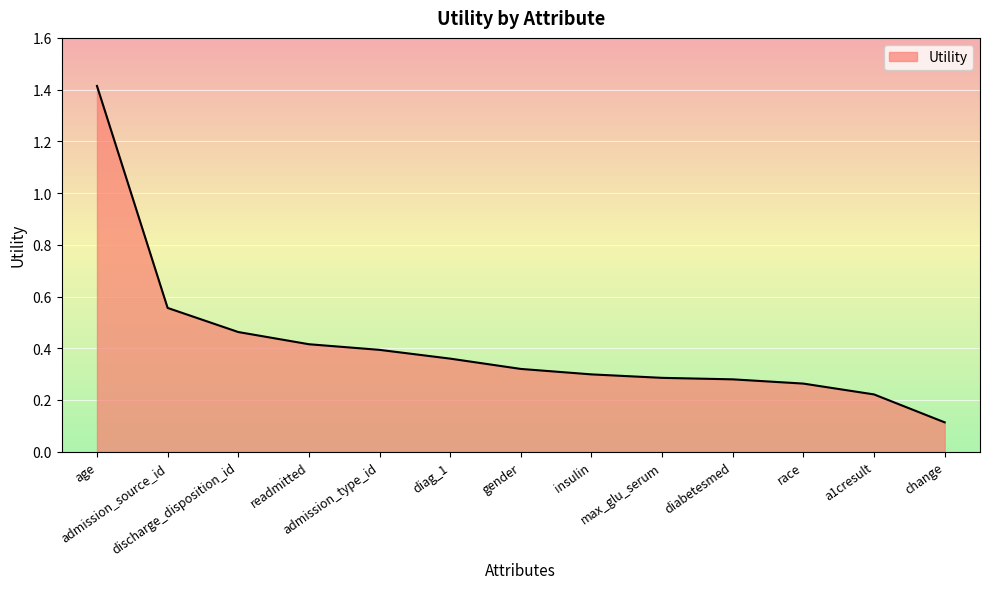

What is the difference between the maximum and minimum values?

1.3